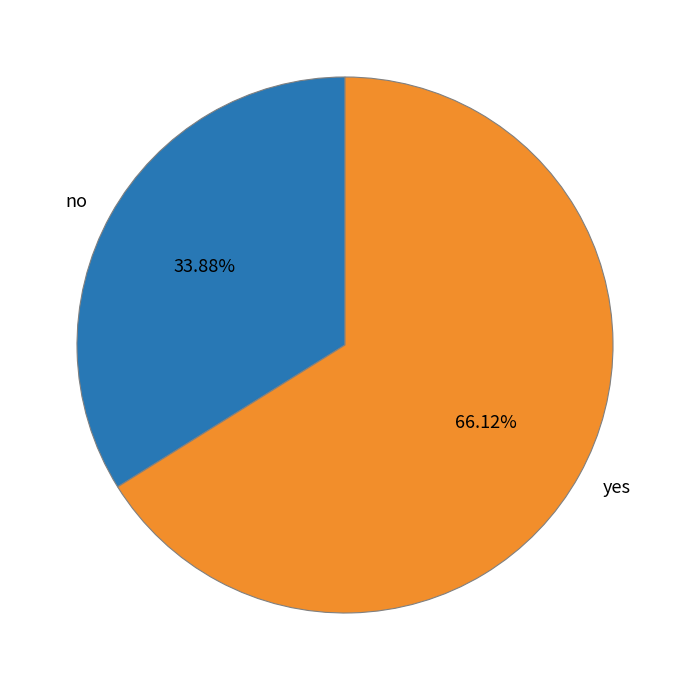

What percentage is the no slice, to the nearest percent?

34%